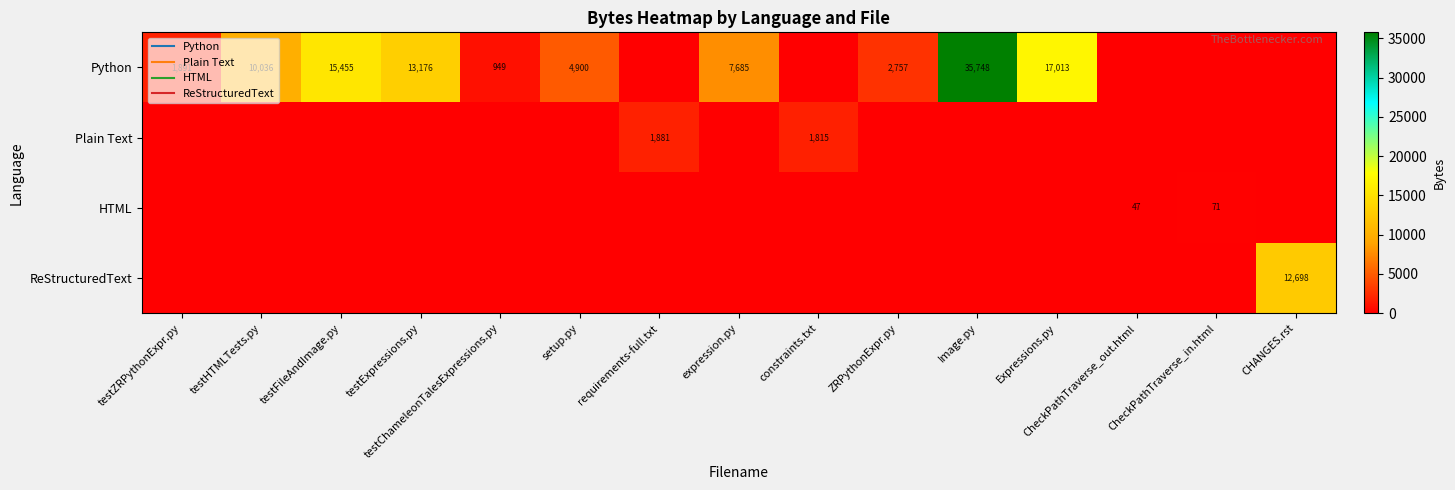

What is the spread (max minus min) of values at testChameleonTalesExpressions.py?

949